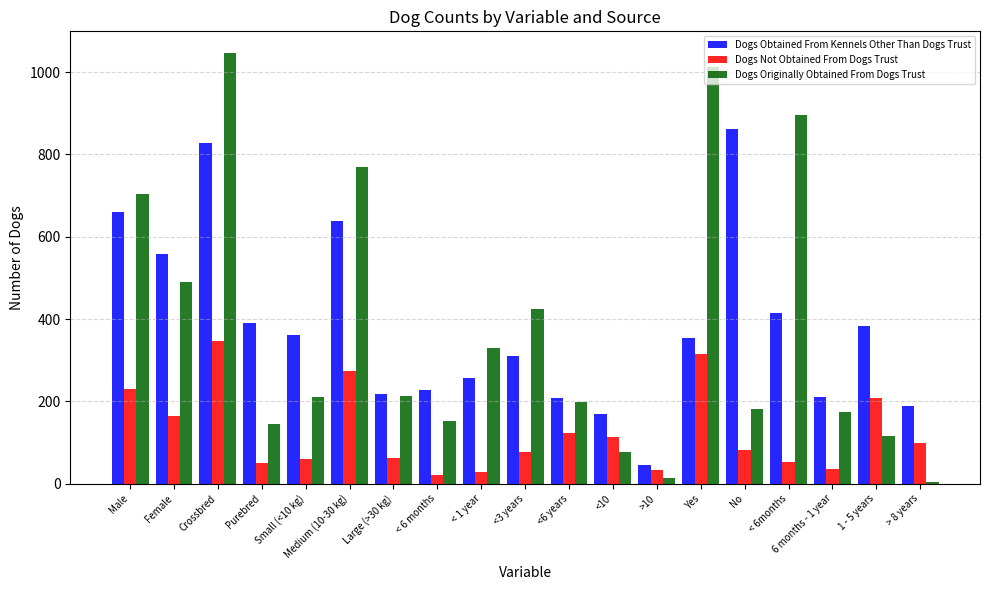

What value does the Dogs Originally Obtained From Dogs Trust series have at No, to the nearest 50?

200